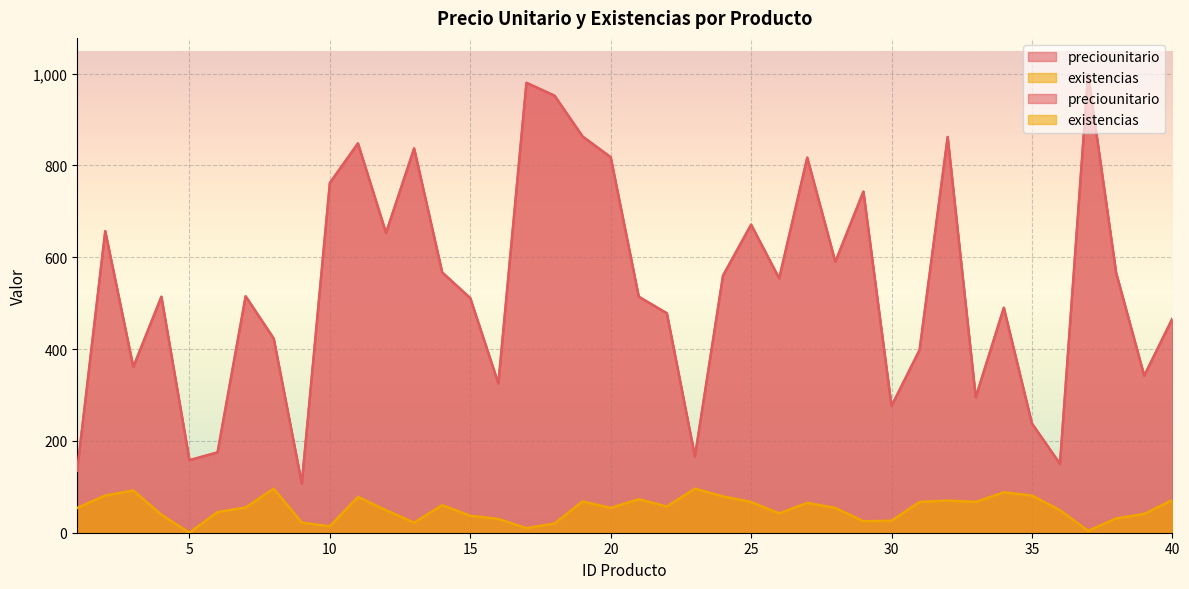

At which category does preciounitario reach its first local valley?

3